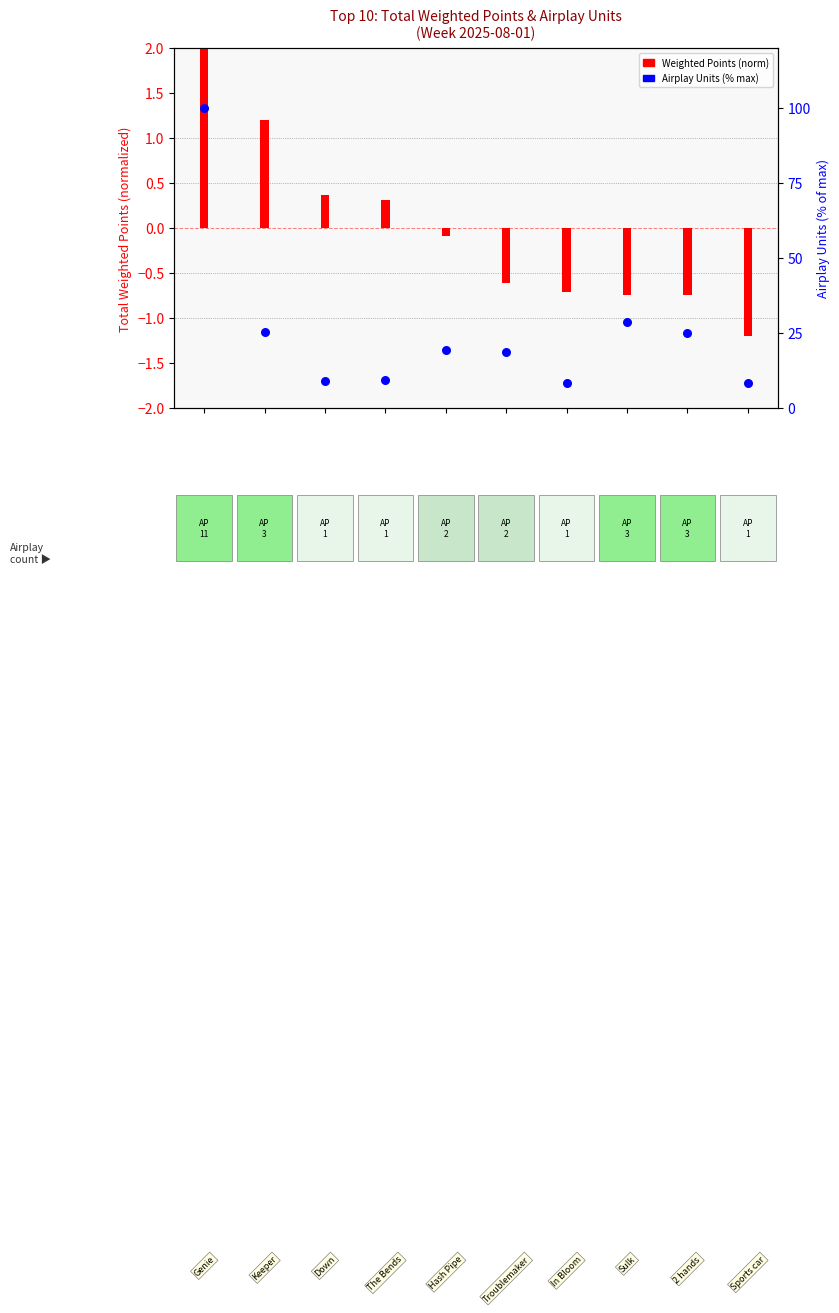

Which series reaches the minimum Y coordinate?

Total Weighted Points (norm)